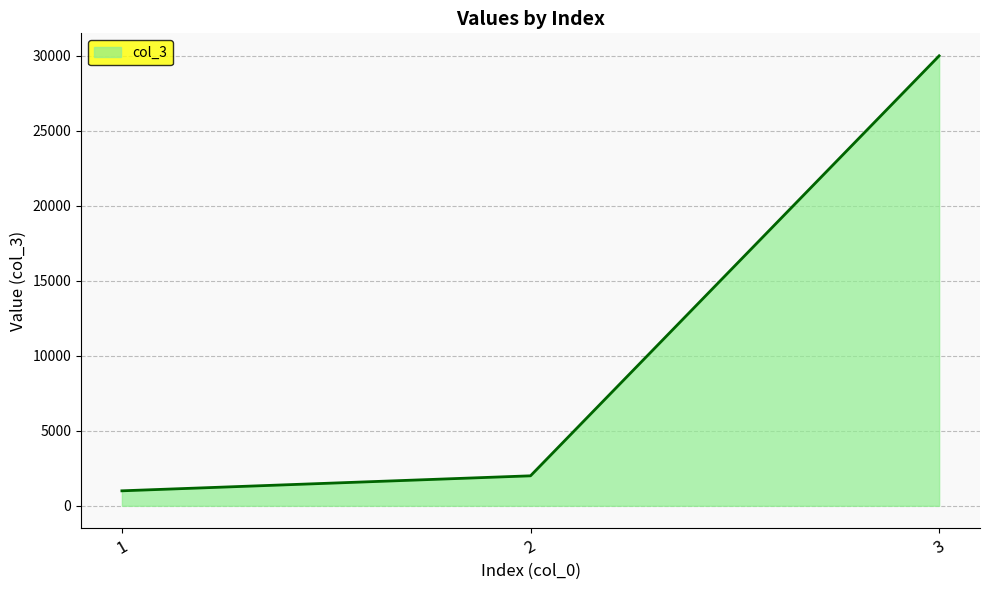

What is the average value?

11000